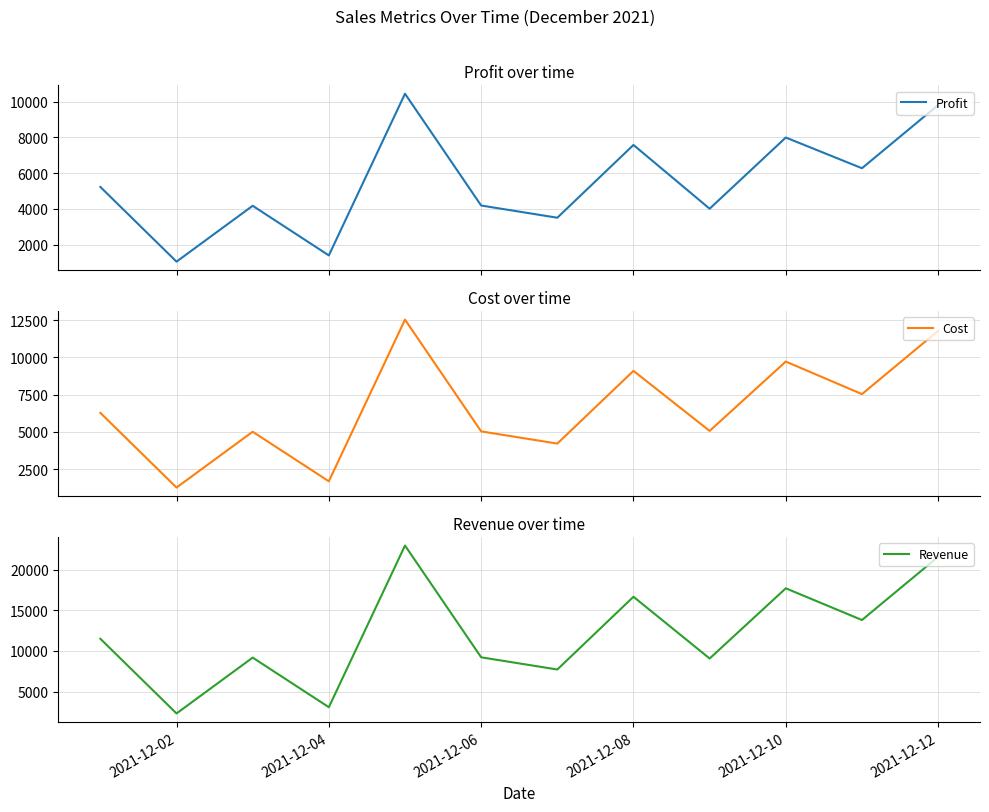

True or false: Revenue and Profit intersect in this chart.

False